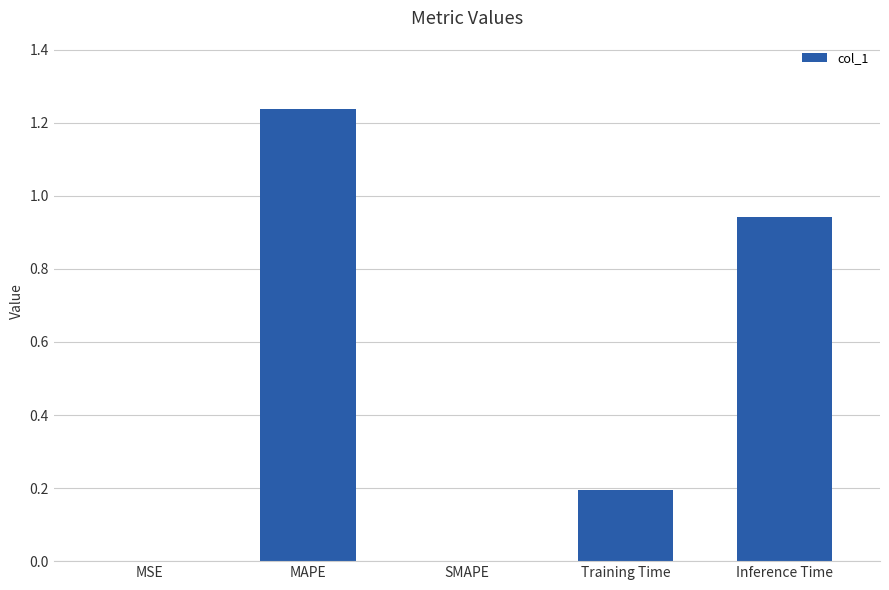

At which category does the chart reach its peak across all series?

MAPE